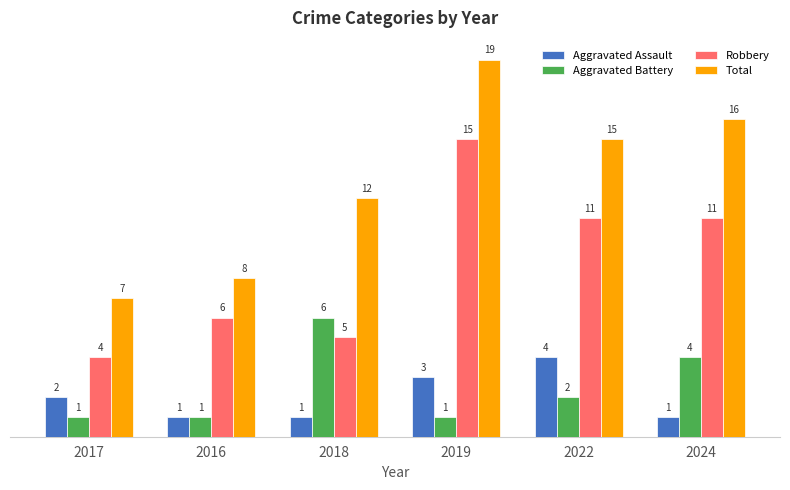

What is the smallest value displayed?

1